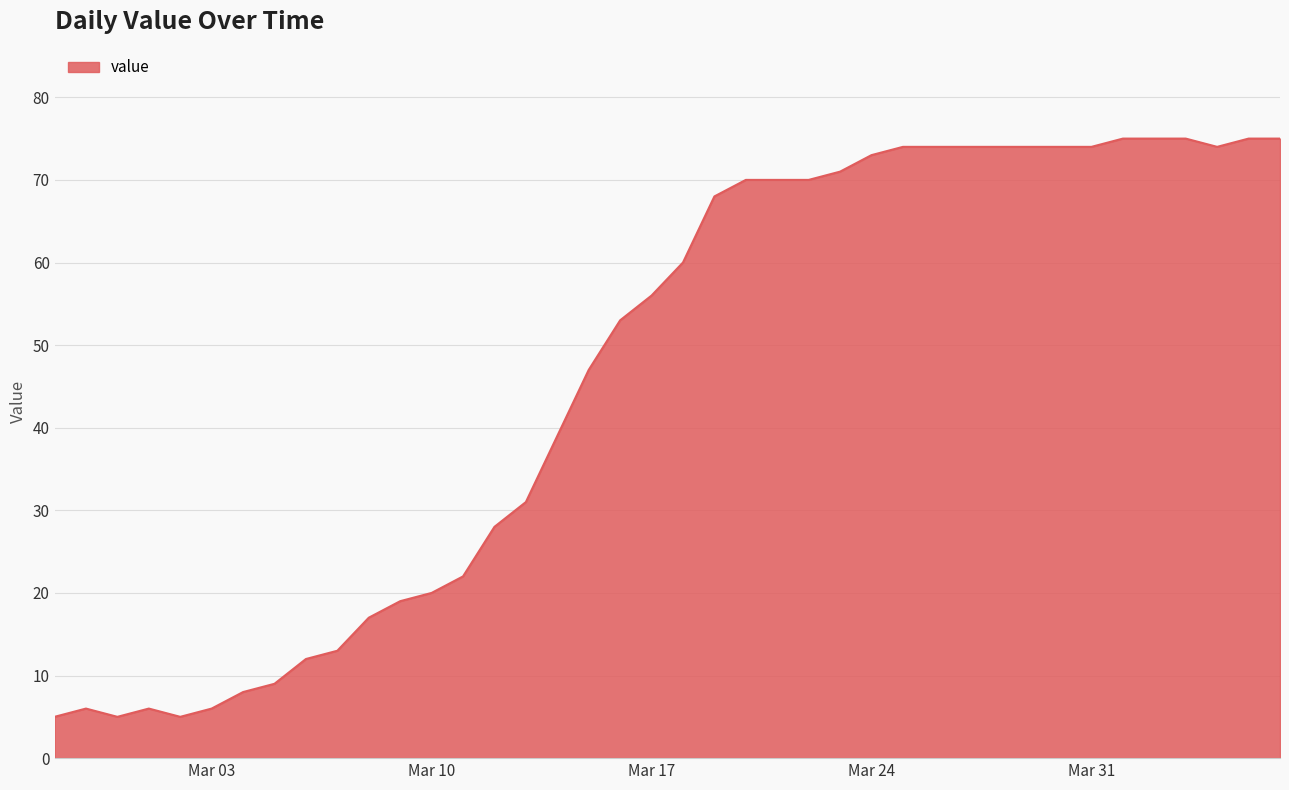

What is the difference between the maximum and minimum values?

70